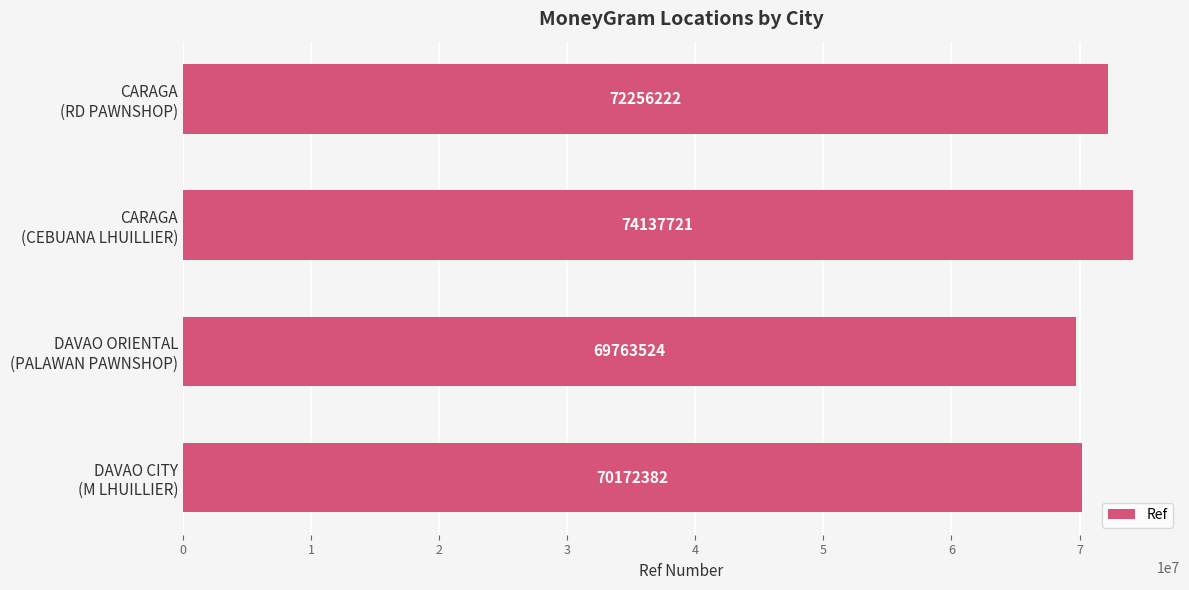

Reading top to bottom, transcribe all the data shown in this chart.

72256222	74137721	69763524	70172382